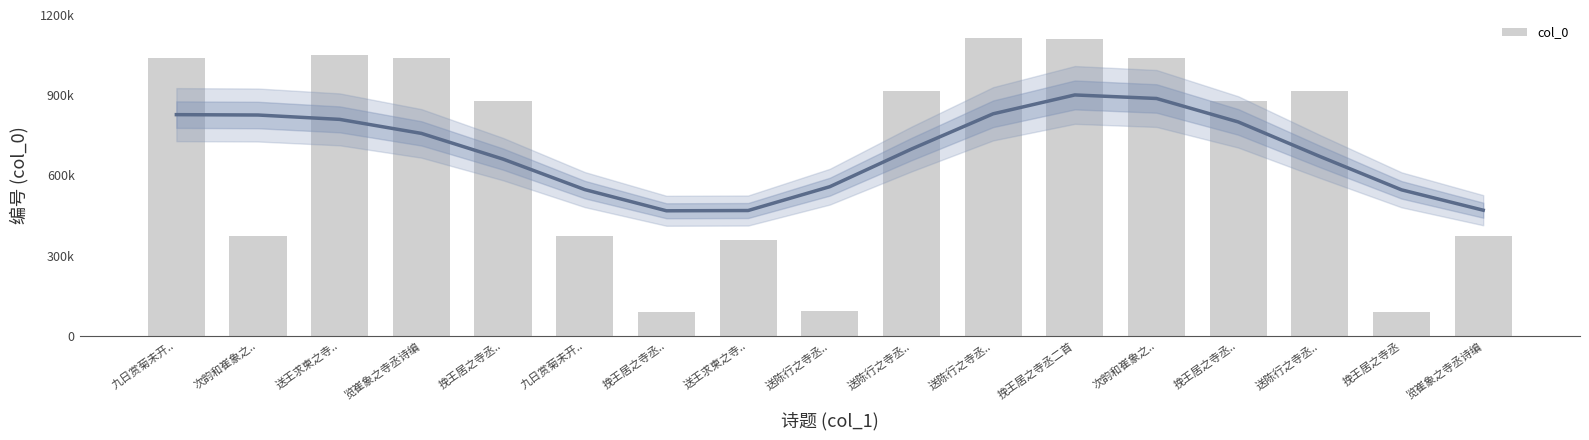

Reading right to left, list all the values displayed in this chart.

览崔象之寺丞诗编=372805	挽王居之寺丞=89545	送陈行之寺丞..=914613	挽王居之寺丞..=877415	次韵和崔象之..=1039370	挽王居之寺丞二首=1109023	送陈行之寺丞..=1115132	送陈行之寺丞..=914614	送陈行之寺丞..=93382	送王求柬之寺..=358854	挽王居之寺丞..=89546	九日赏菊未开..=372530	挽王居之寺丞..=877414	览崔象之寺丞诗编=1039373	送王求柬之寺..=1049489	次韵和崔象之..=372804	九日赏菊未开..=1039372